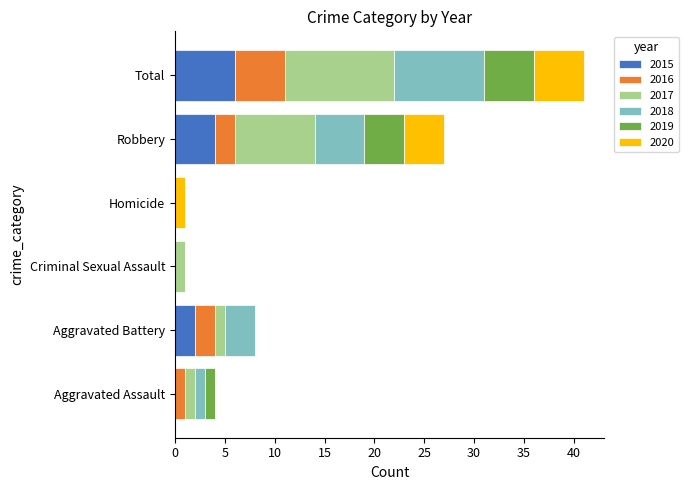

What is the maximum value for 2015?

6